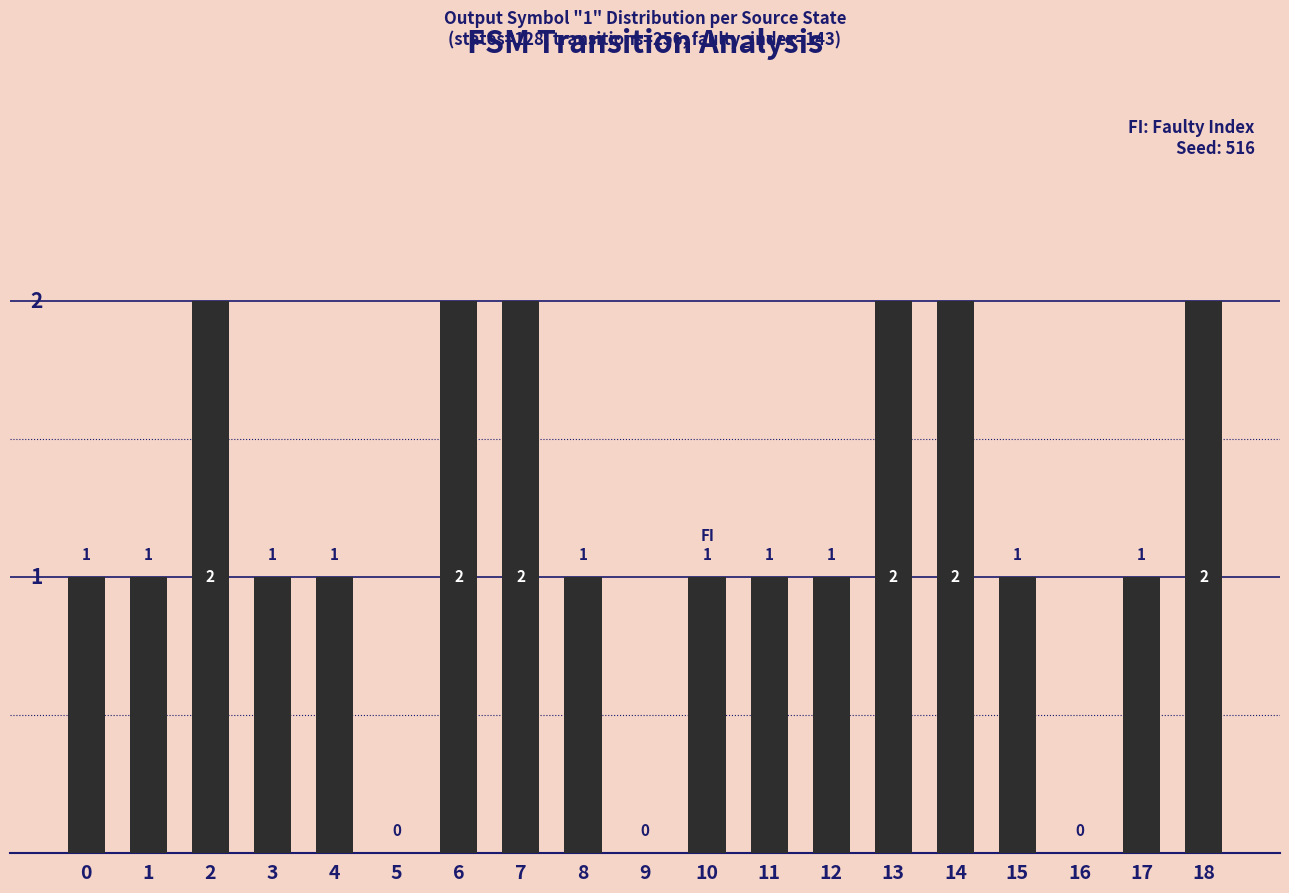

Approximately how many times larger is the value at 2 compared to 12?

2.0